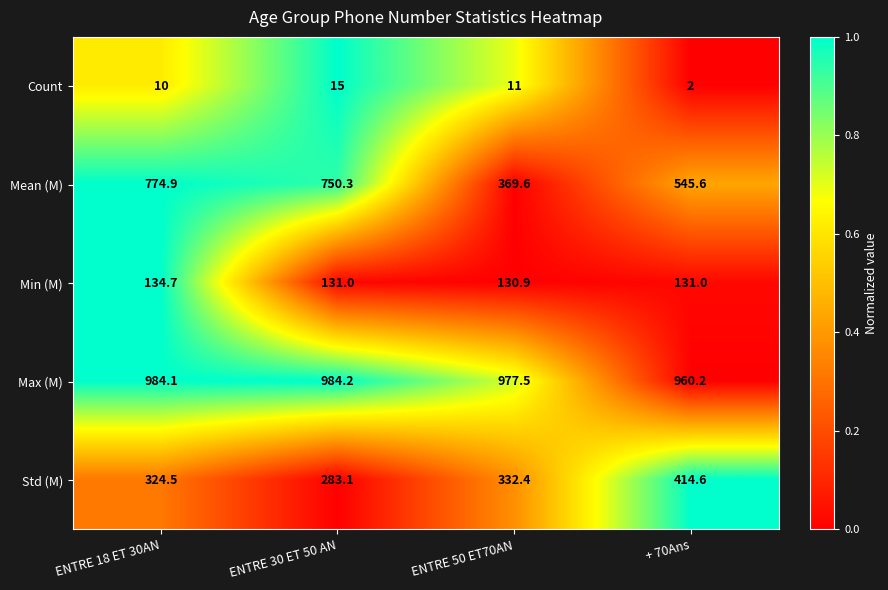

Where does the Mean (M) series first go above 750?

ENTRE 18 ET 30AN